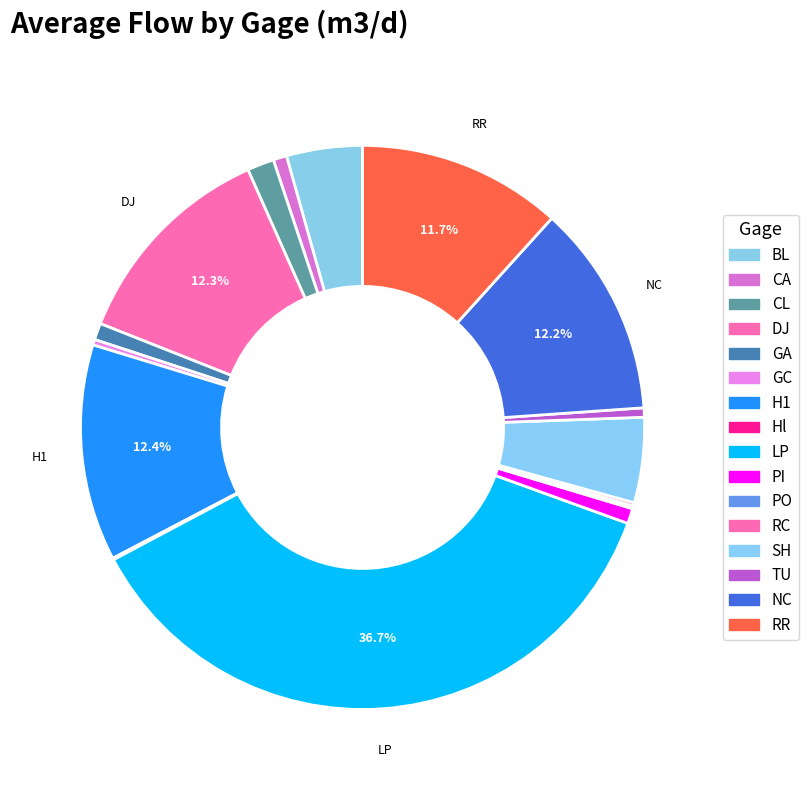

What percentage is the BL slice, to the nearest percent?

4%